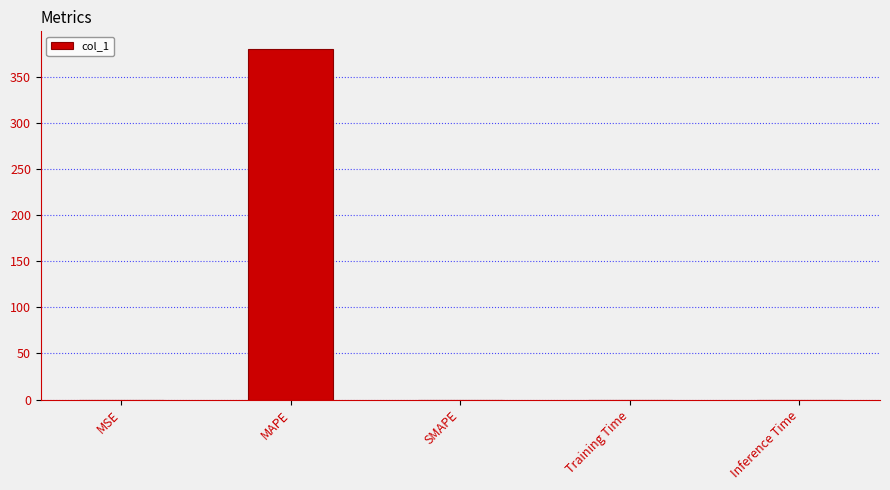

The value at Inference Time is 0.0. True or false?

True